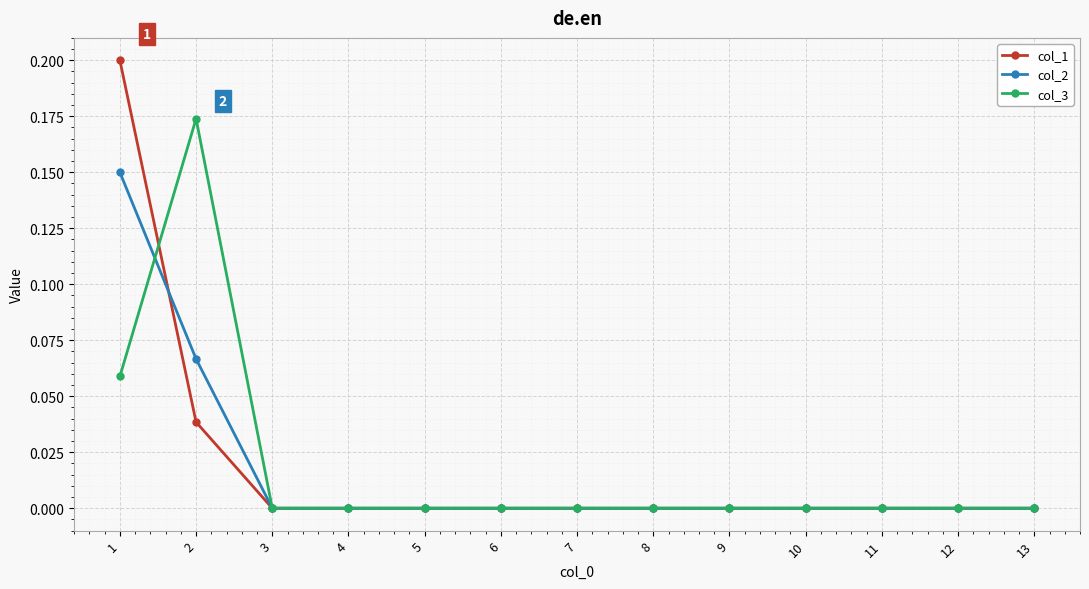

At which category is the sum across all series the highest?

1